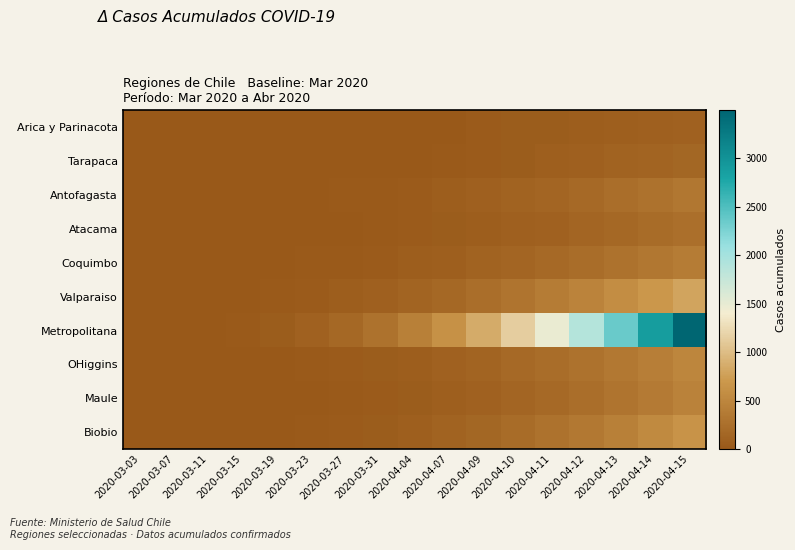

How many data points does each series have?

17